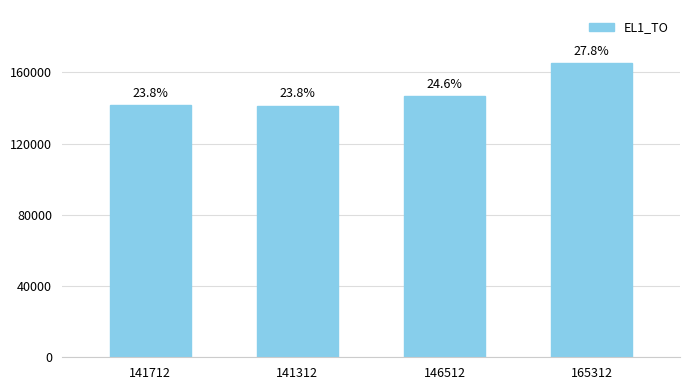

Rank the categories by value from lowest to highest.

141312, 141712, 146512, 165312